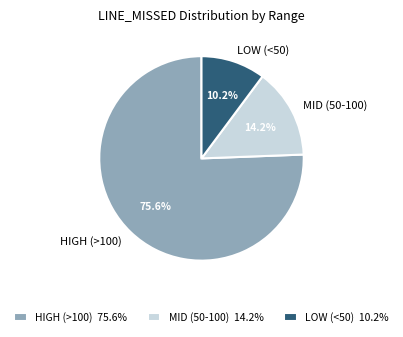

Is there any slice that represents more than half of the pie?

Yes